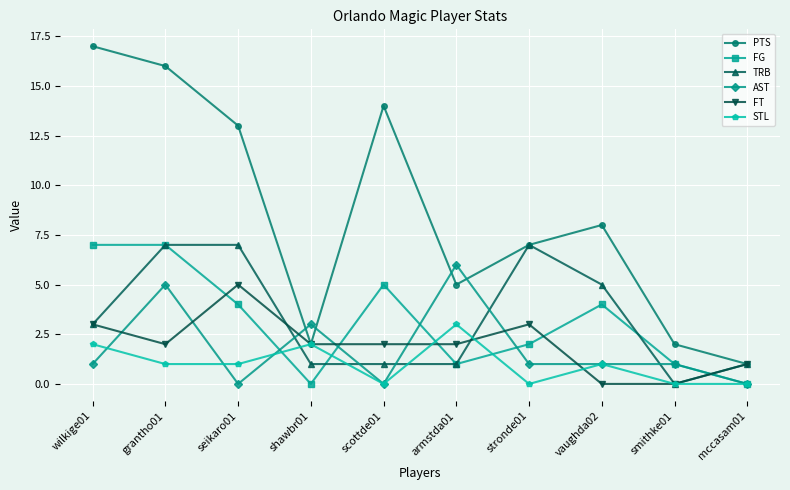

What is the difference between the FT values at stronde01 and mccasam01?

2